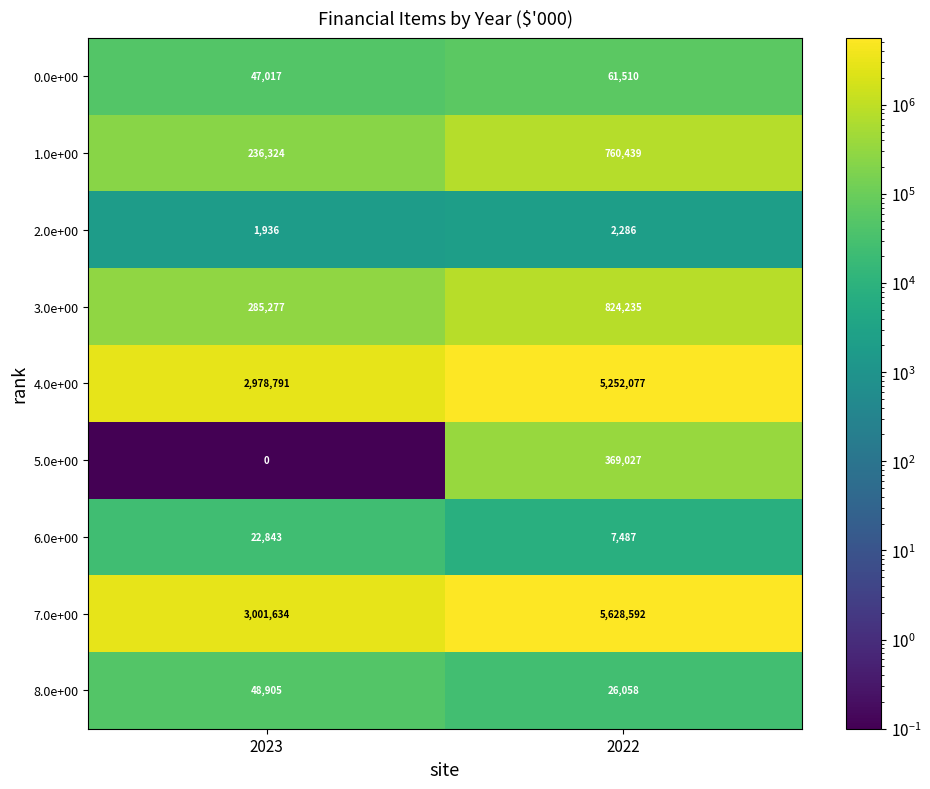

Where is 4.0e+00 nearest to the value 4115434?

2023